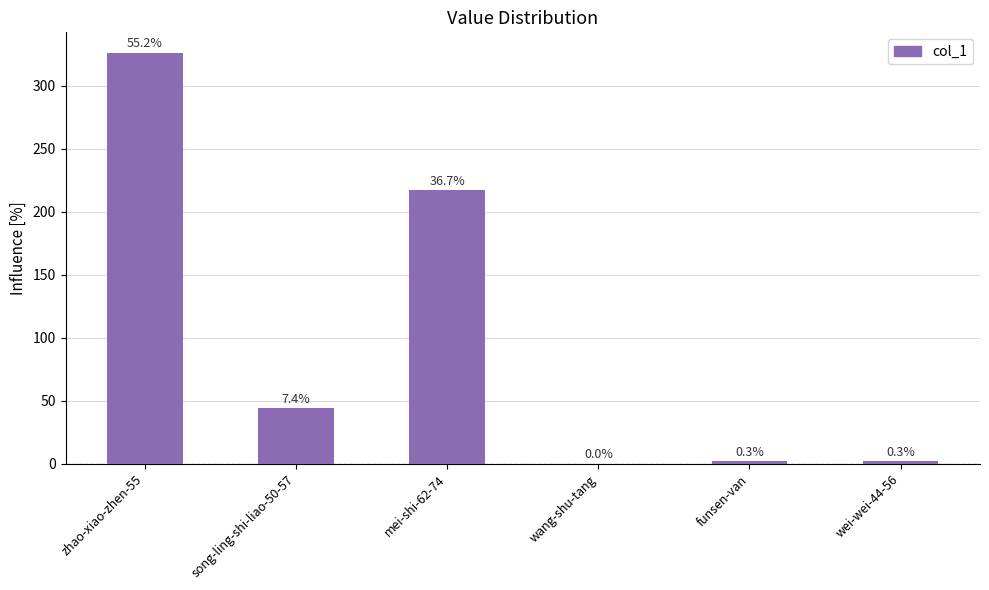

What is the sum of the values at wang-shu-tang and funsen-van?

2